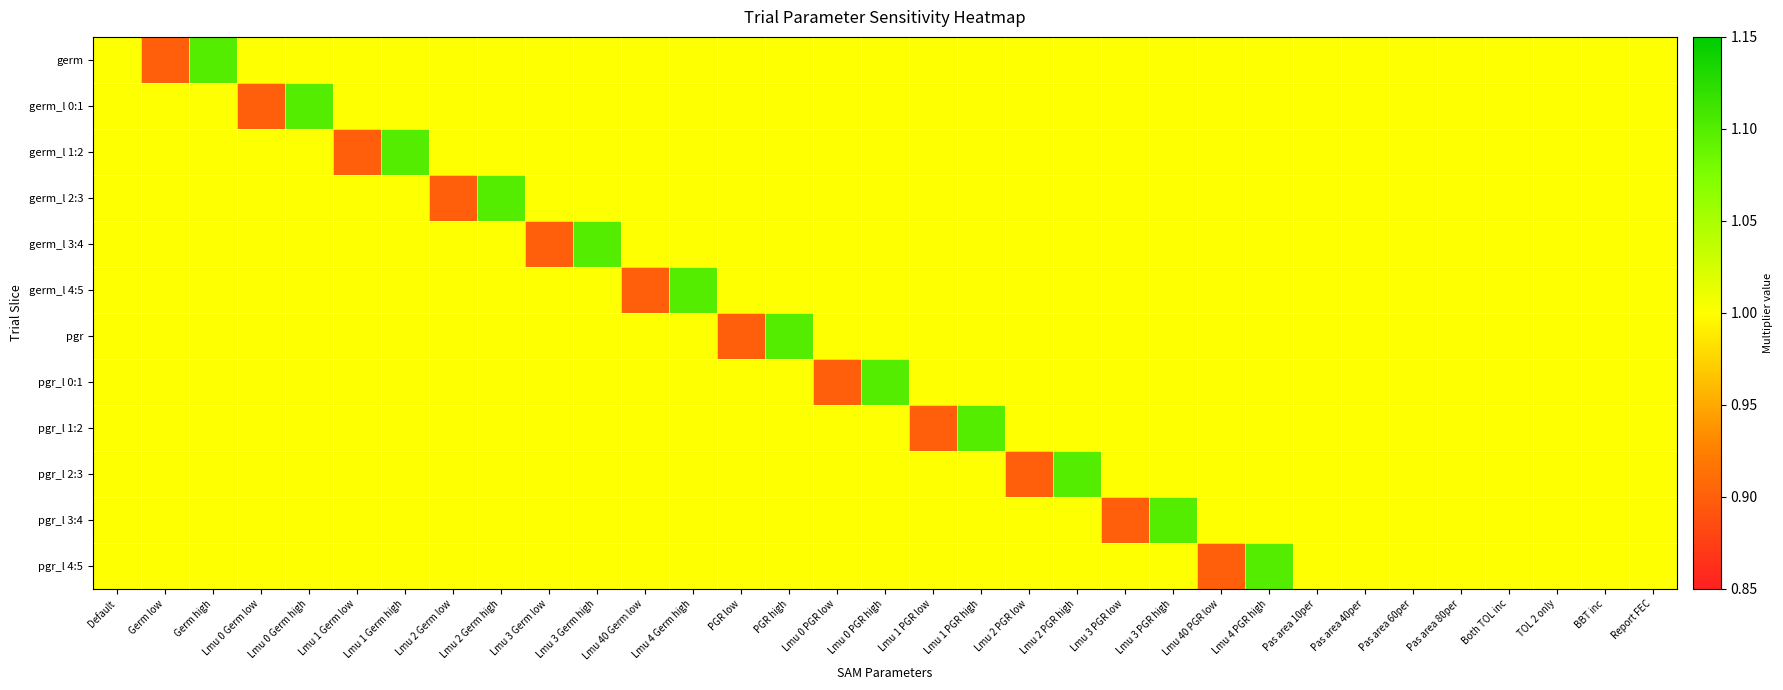

At Lmu 2 Germ high, list the series in order from largest to smallest.

germ_l 2:3, germ, germ_l 0:1, germ_l 1:2, germ_l 3:4, germ_l 4:5, pgr, pgr_l 0:1, pgr_l 1:2, pgr_l 2:3, pgr_l 3:4, pgr_l 4:5